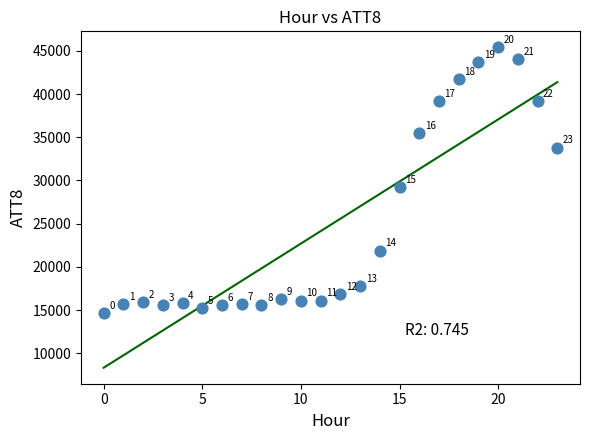

What is the range of Y values (max minus min)?

30700